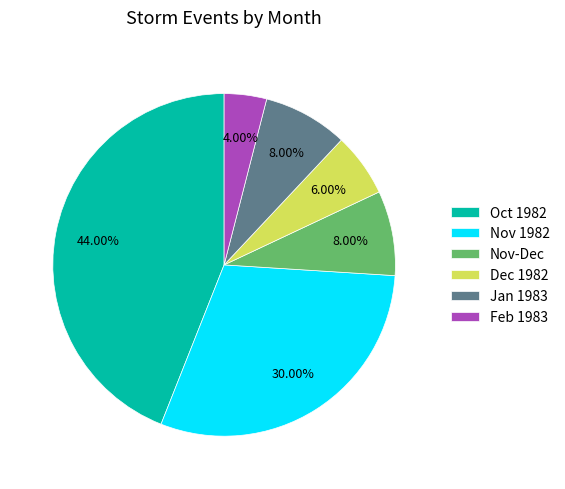

Do Feb 1983 and Dec 1982 together represent more than half of the pie?

No